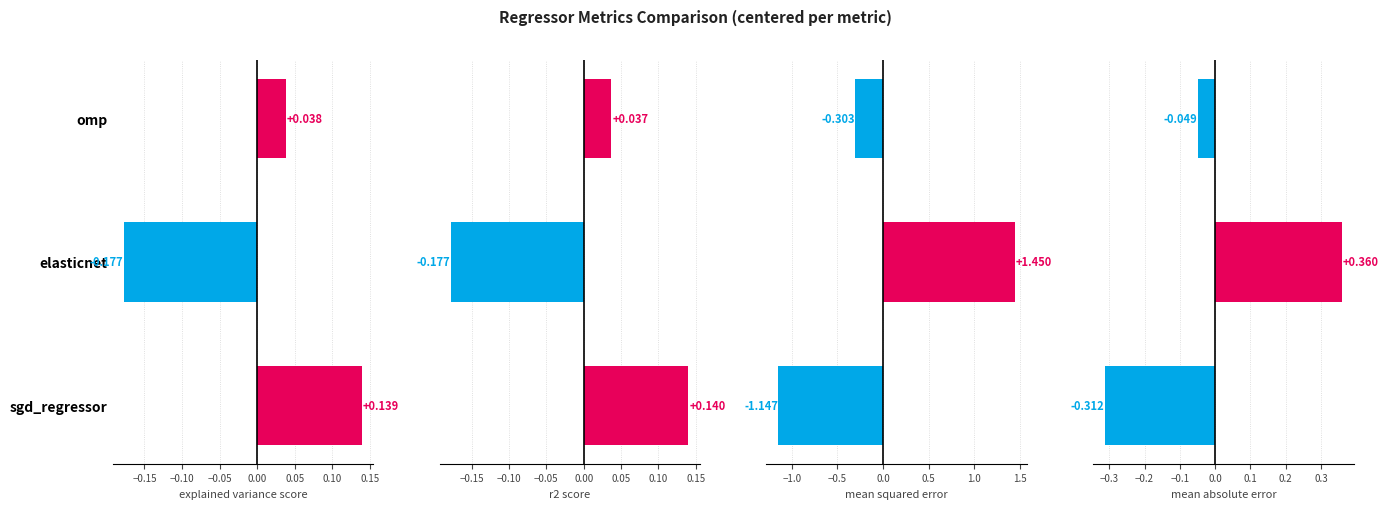

Which series has the largest range (max minus min)?

mean_squared_error